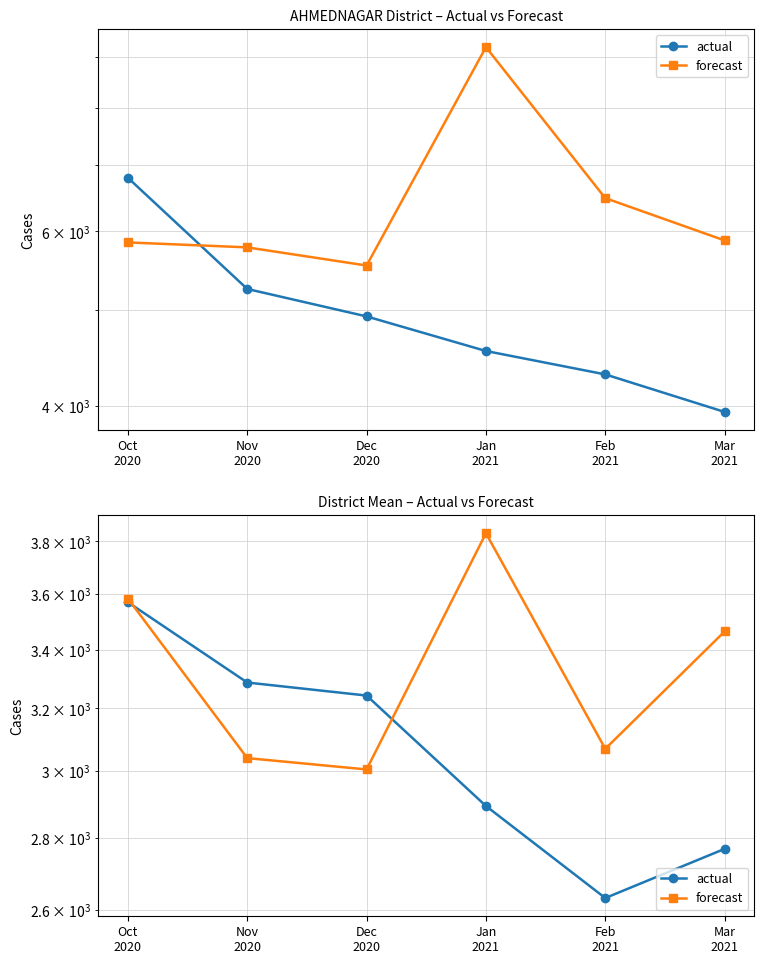

How many interior local valleys does the actual series have?

1